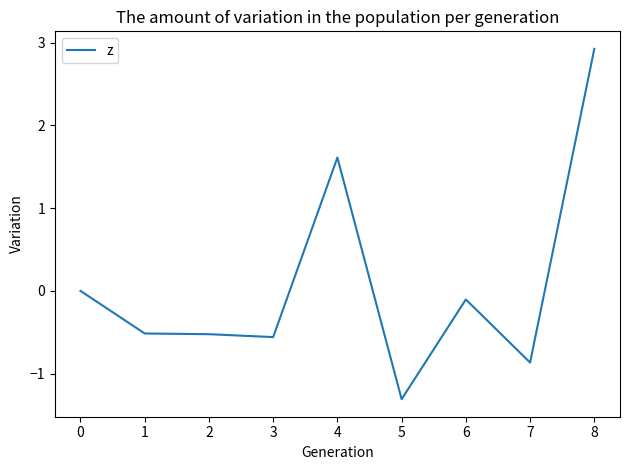

Is it true that the value at 5 is -1.3?

True